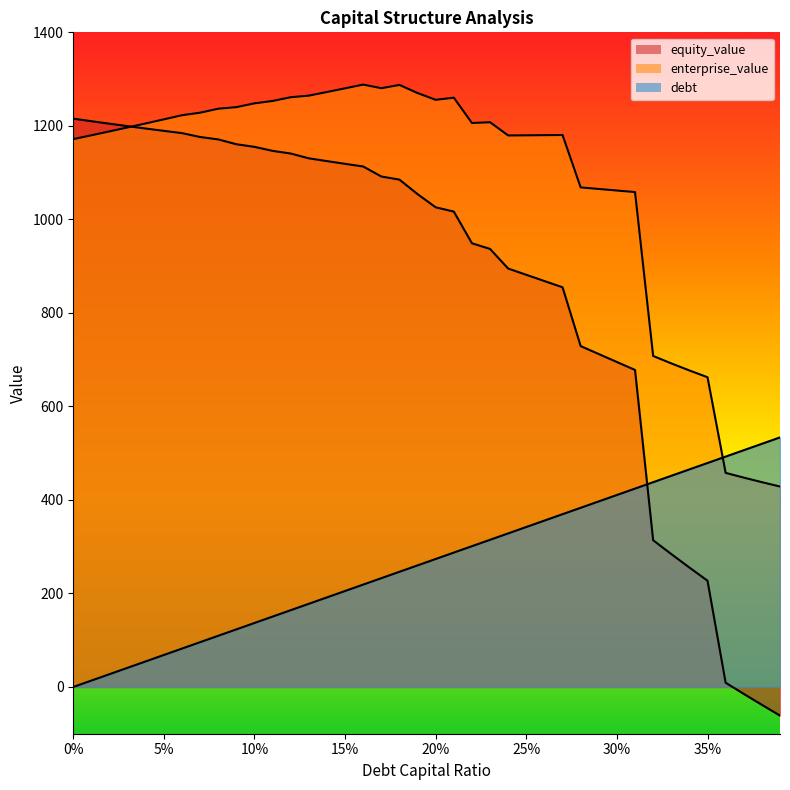

Rank the series by their maximum value, from highest to lowest.

enterprise_value, equity_value, debt_capital